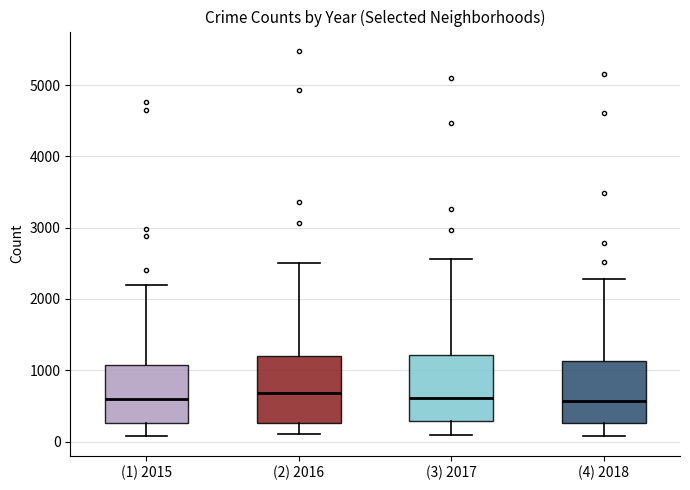

Reading left to right, transcribe this box plot: for each box, give where its median line is, the range the box spans, and where its two whiskers end, as read against the y-axis. The values are not printed on the chart, so give them approximately, as read against the axis.

(1) 2015: median 600, box 300 to 1100, whiskers 100 to 2200
(2) 2016: median 700, box 300 to 1200, whiskers 100 to 2500
(3) 2017: median 600, box 300 to 1200, whiskers 100 to 2600
(4) 2018: median 600, box 300 to 1100, whiskers 100 to 2300